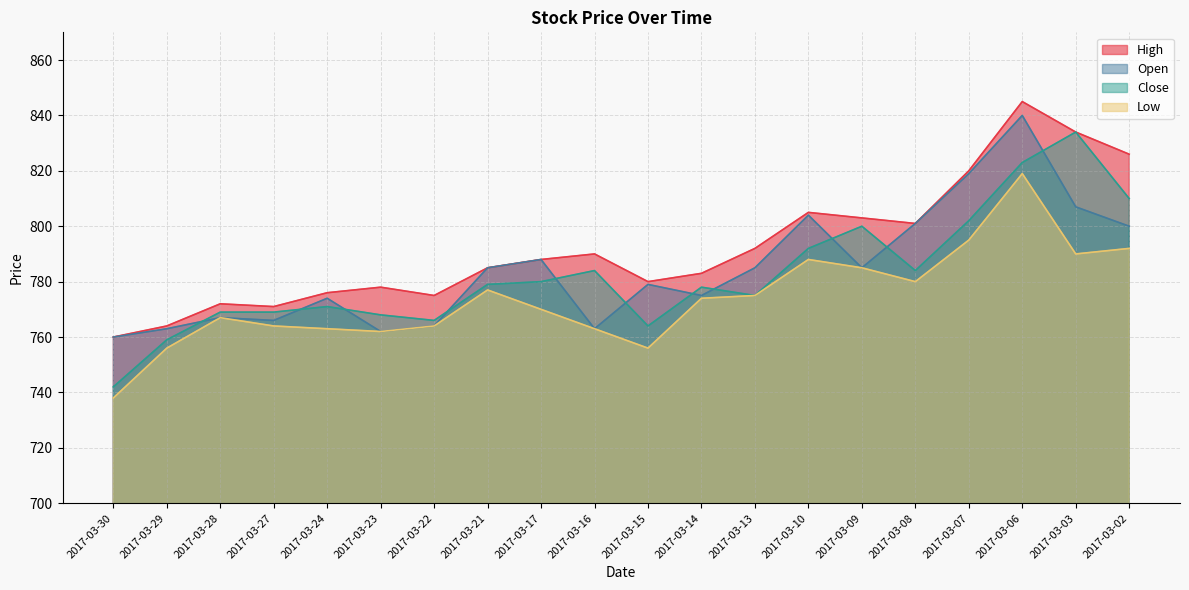

How many lines are shown in the chart?

4